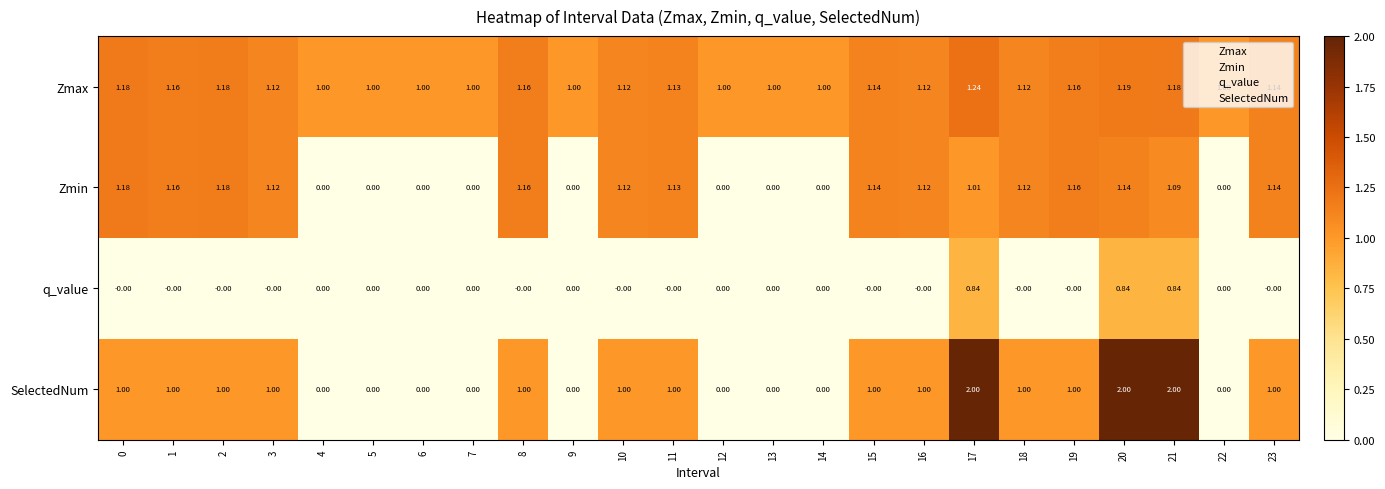

List the series in order of their peak value, highest first.

SelectedNum, Zmax, Zmin, q_value